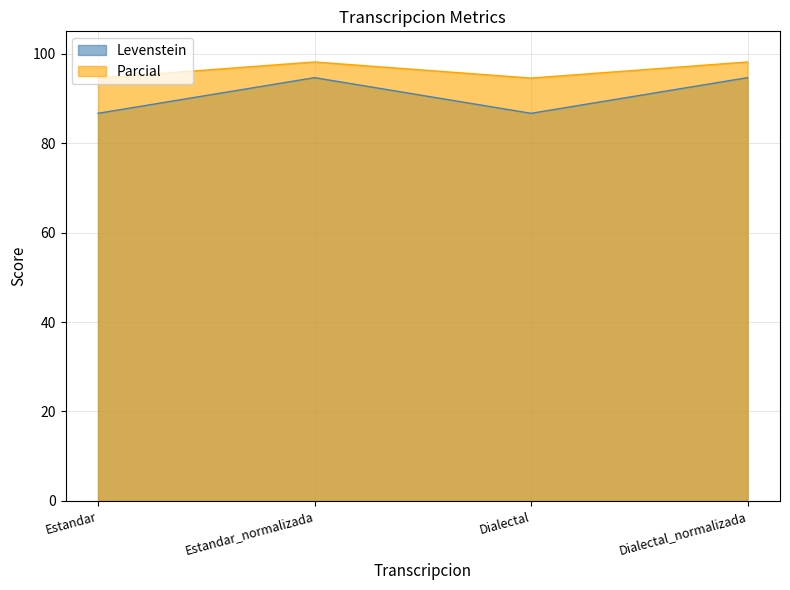

At which category does the chart reach its minimum across all series?

Estandar